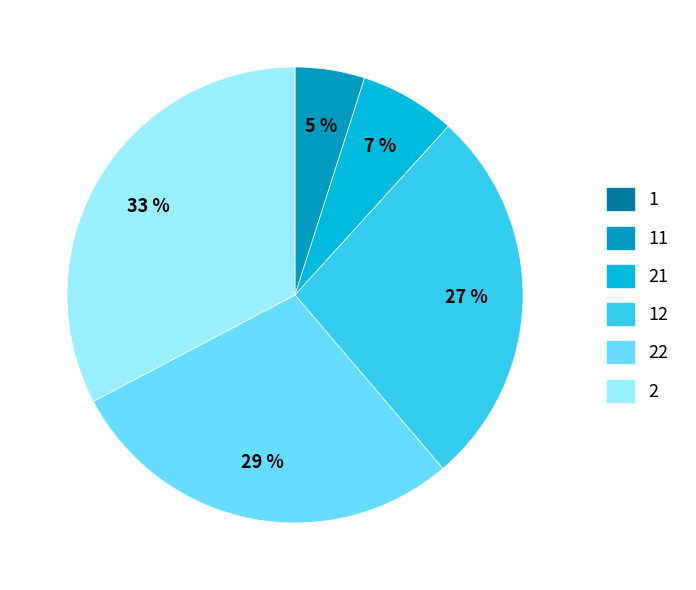

To the nearest percent, what is the average slice percentage?

17%